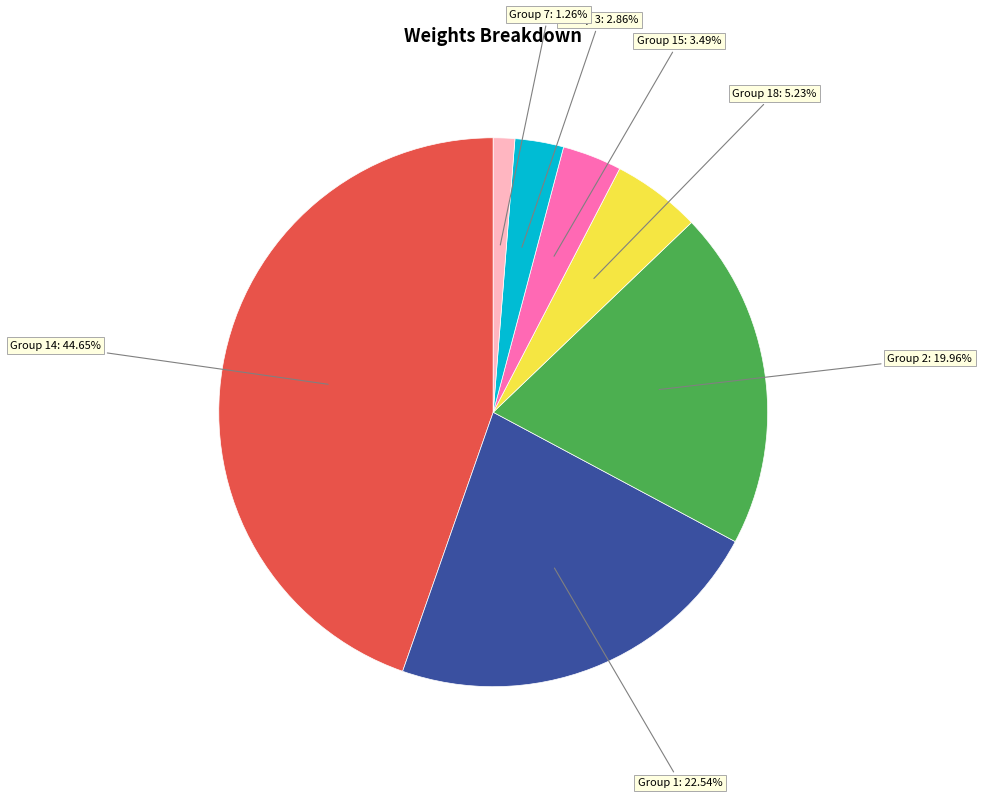

What is the largest slice in the pie chart?

Group 14: 44.65%